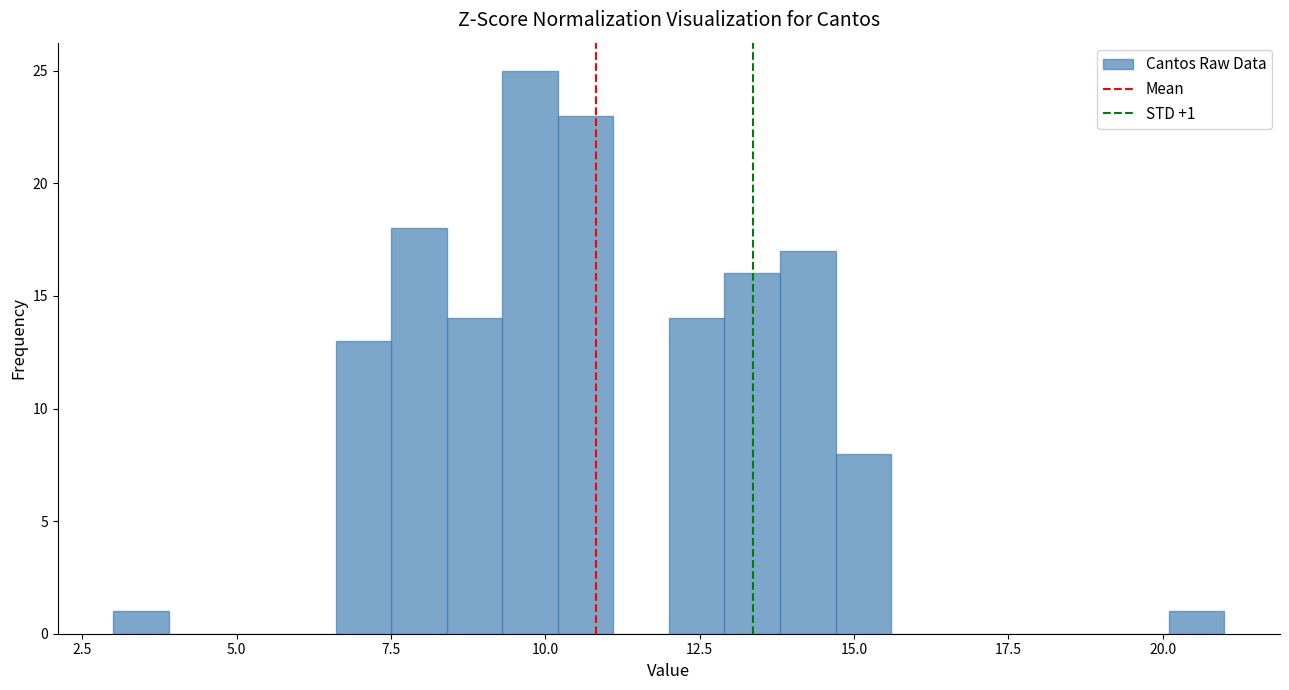

Read against the x-axis, roughly where is the centre of the tallest bar?

10.0